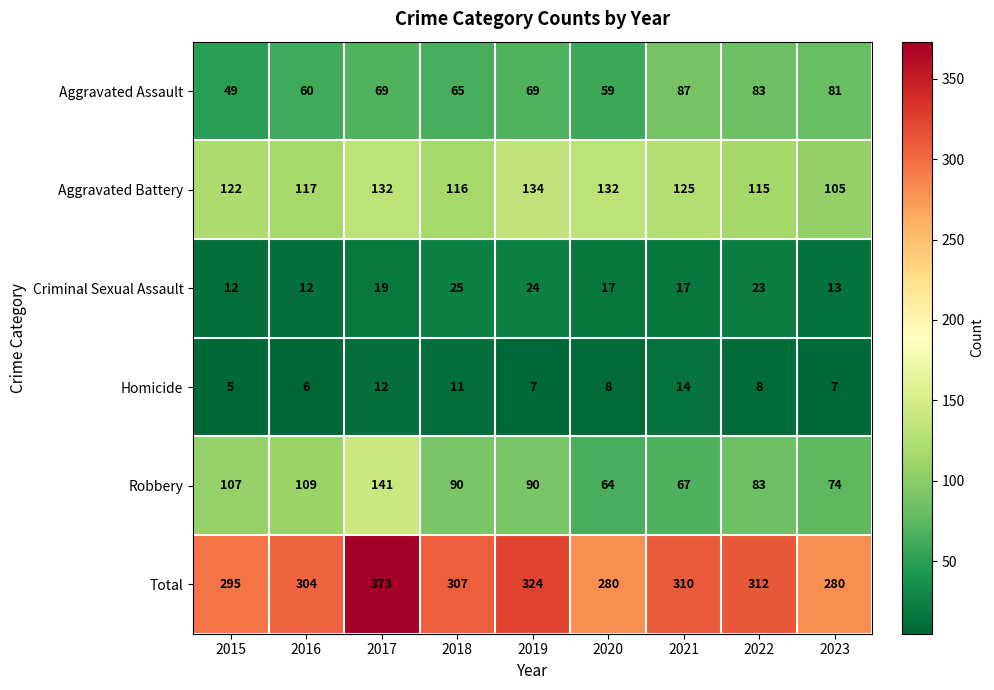

Rank the series at 2017 from lowest to highest value.

Homicide, Criminal Sexual Assault, Aggravated Assault, Aggravated Battery, Robbery, Total